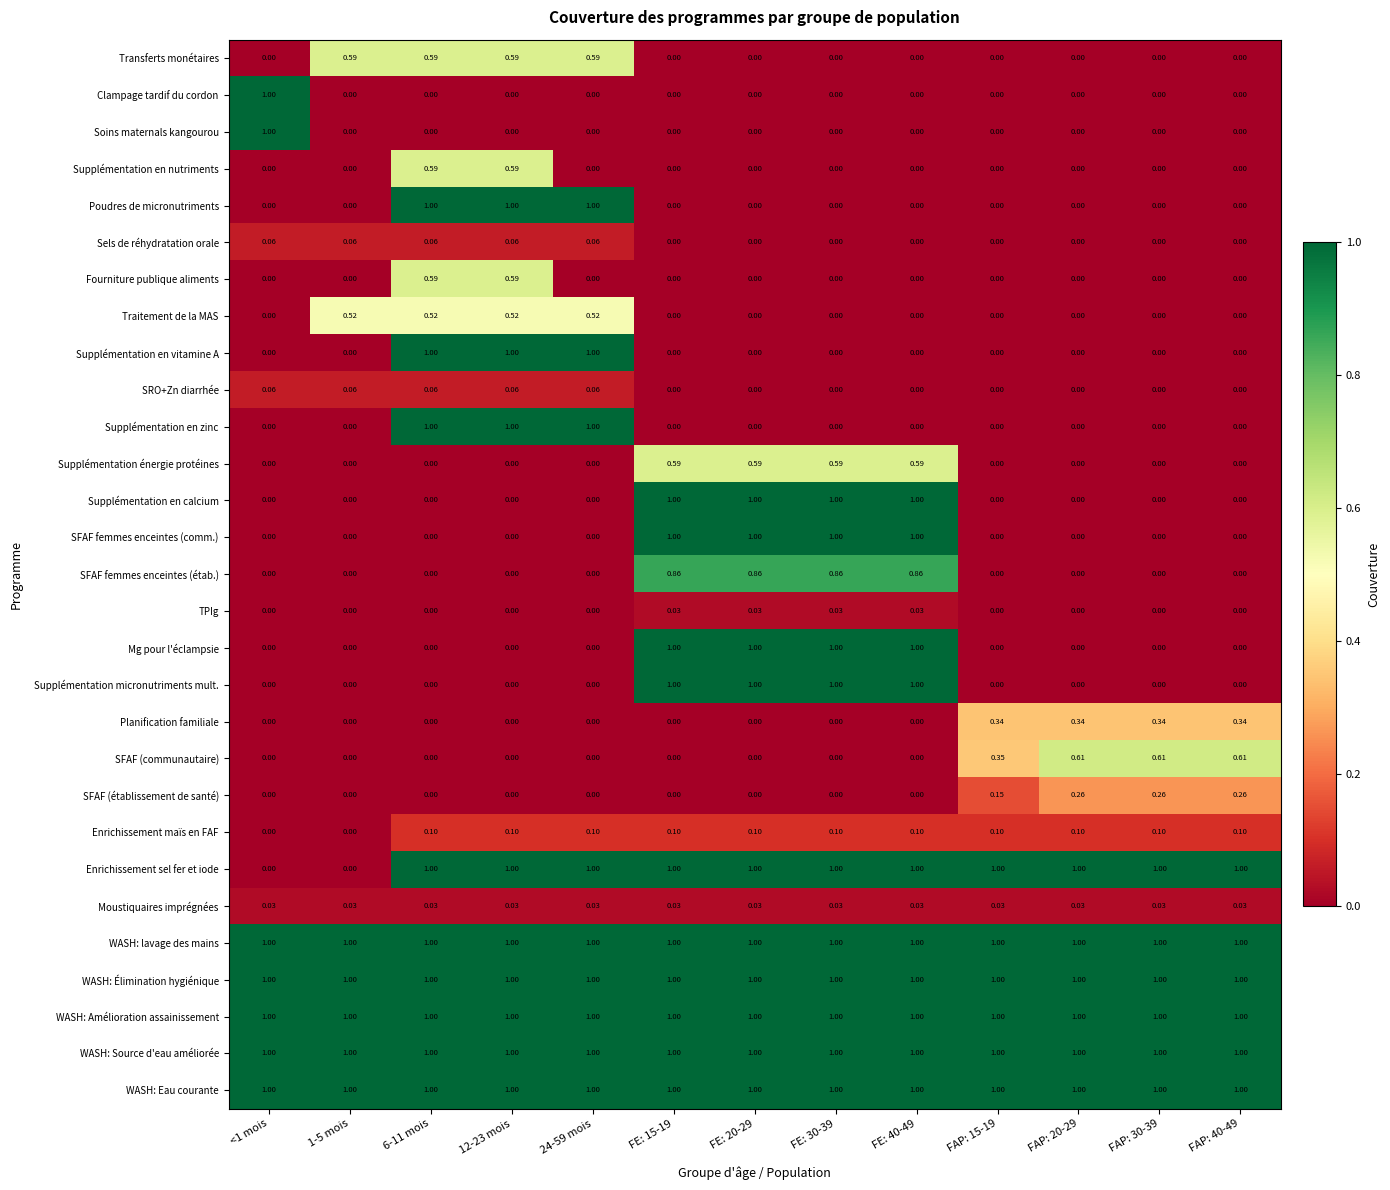

Is the value of SFAF femmes enceintes (étab.) at FE: 30-39 greater than the value of Supplémentation en zinc at FE: 15-19?

Yes